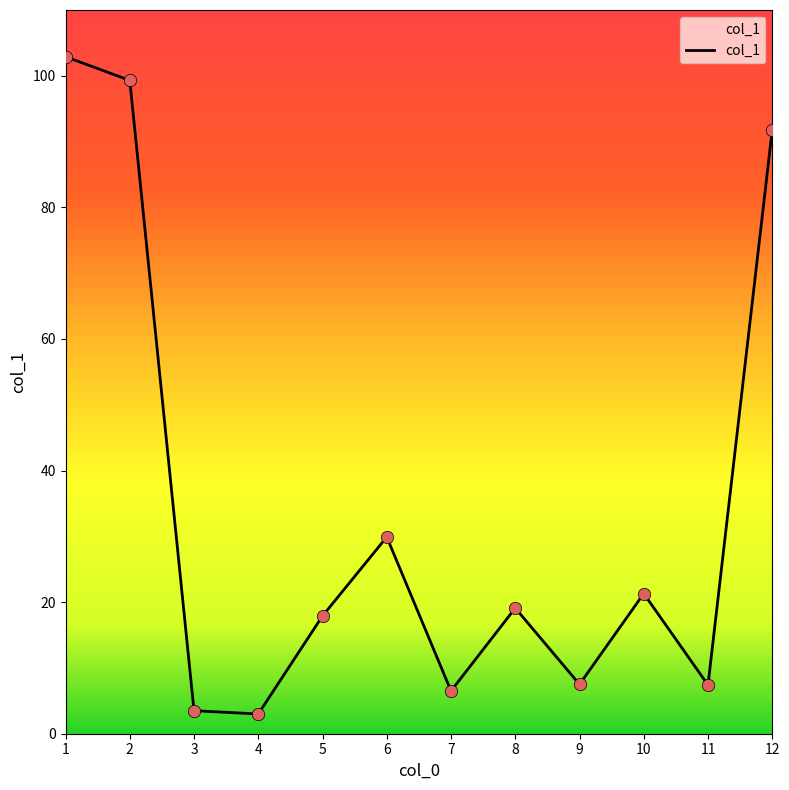

What is the change in value from 8 to 9?

-11.6